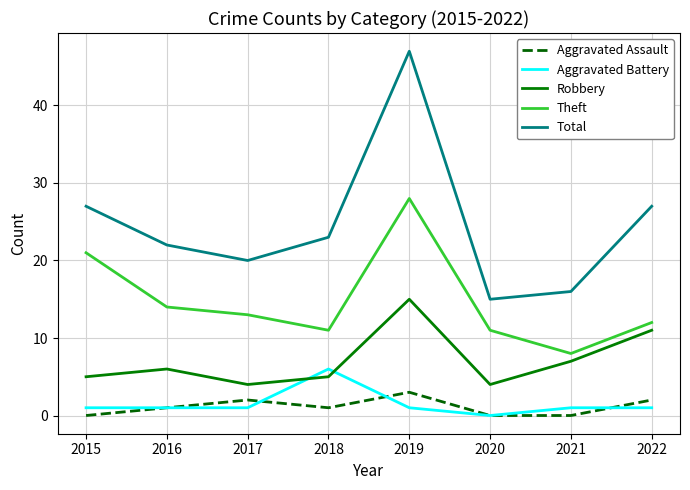

Rank the series by their maximum value, from lowest to highest.

Aggravated Assault, Aggravated Battery, Robbery, Theft, Total